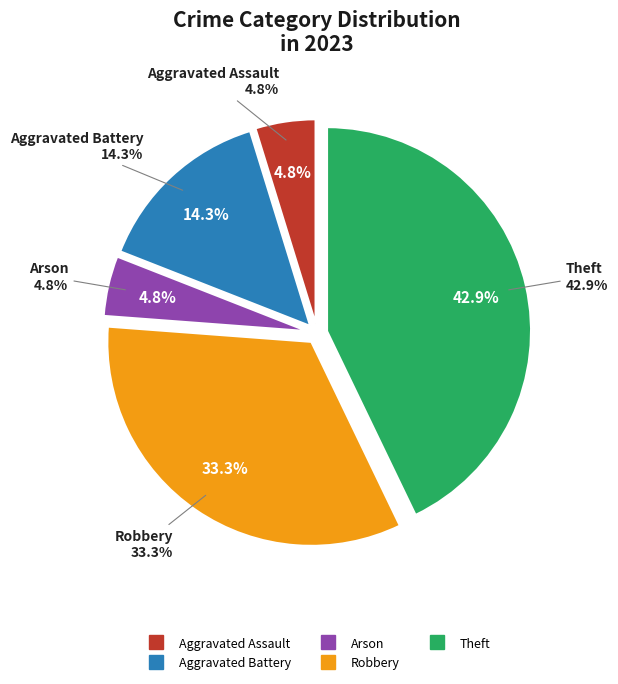

Does any single category account for the majority?

No